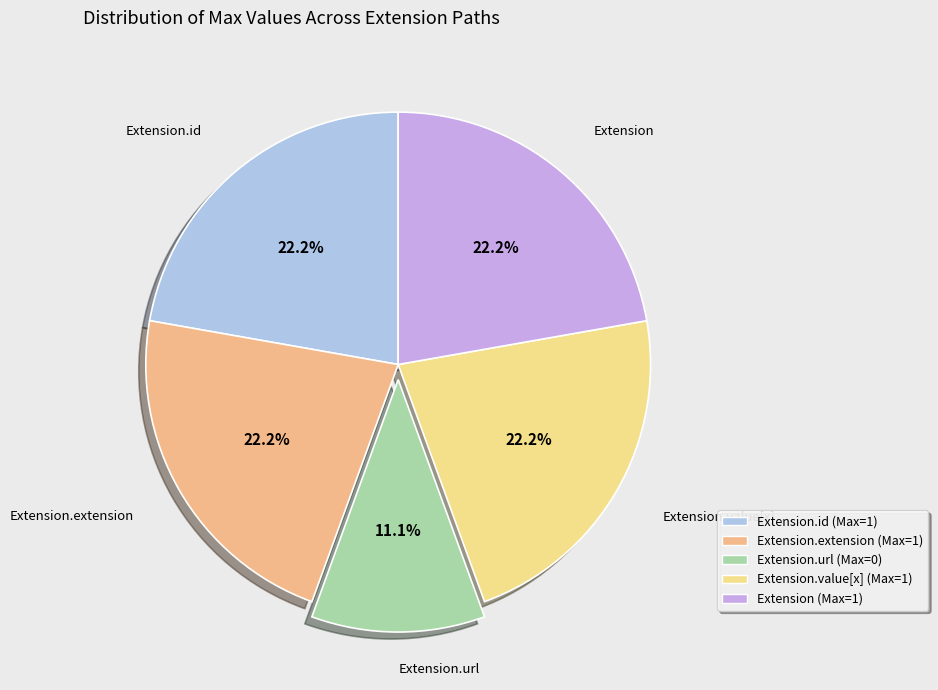

How many segments does this pie chart have?

5